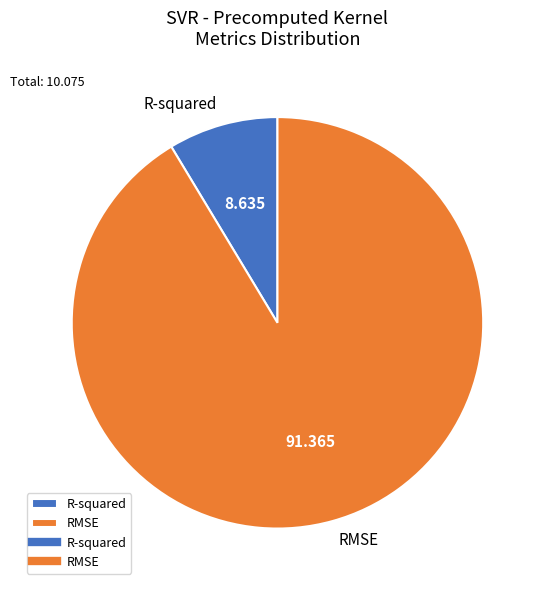

Is there a majority slice in this chart?

Yes